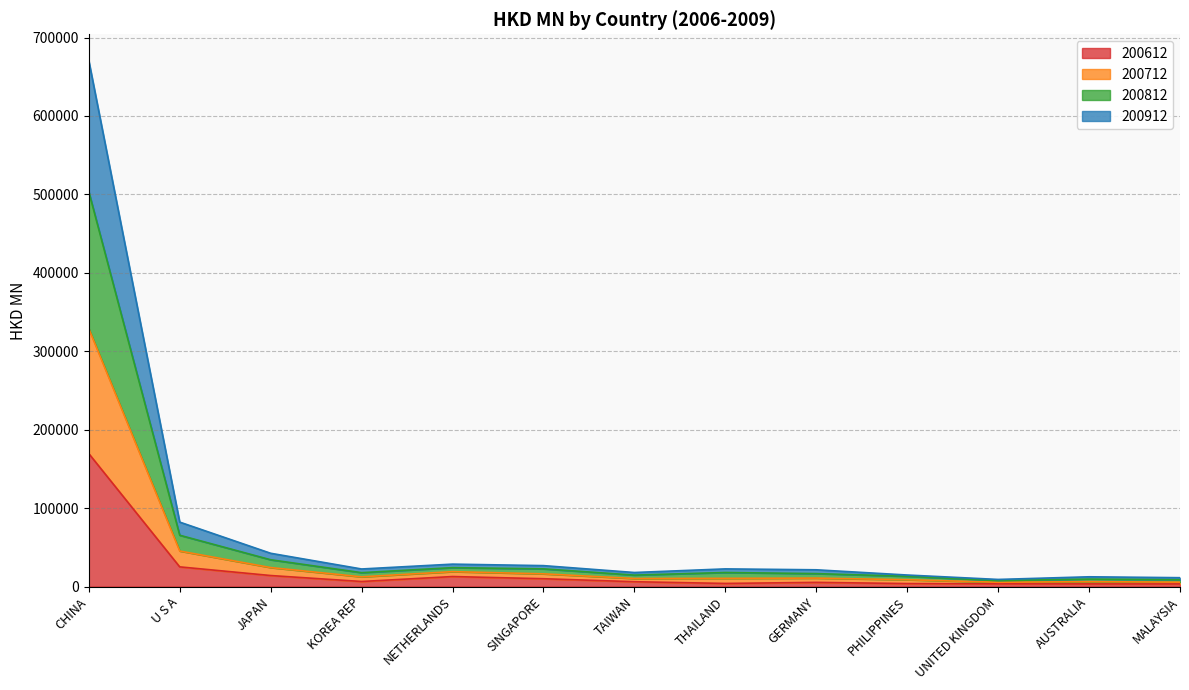

Which category has the highest value in the 200612 series?

CHINA